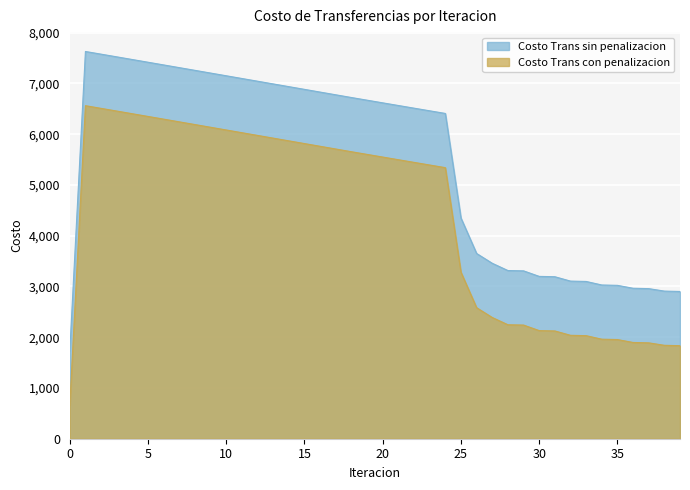

At which category does Costo Trans sin penalizacion reach its first local peak?

1